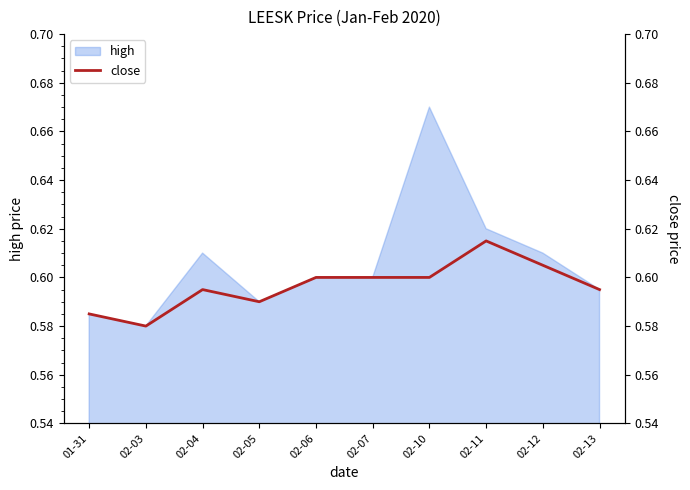

The chart shows a value of 0.6 at 02-13. True or false?

True